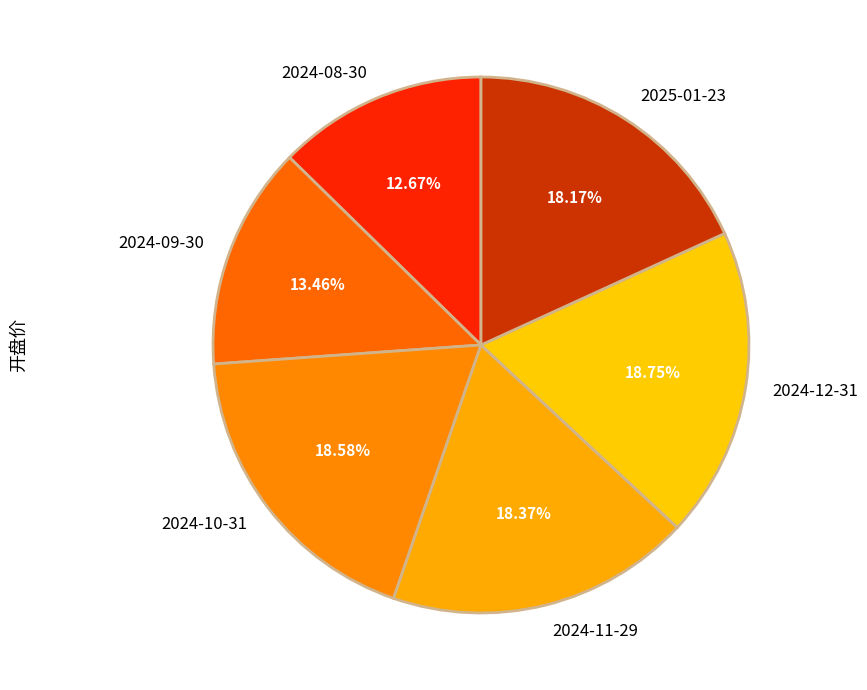

To the nearest percent, what is the average slice percentage?

17%